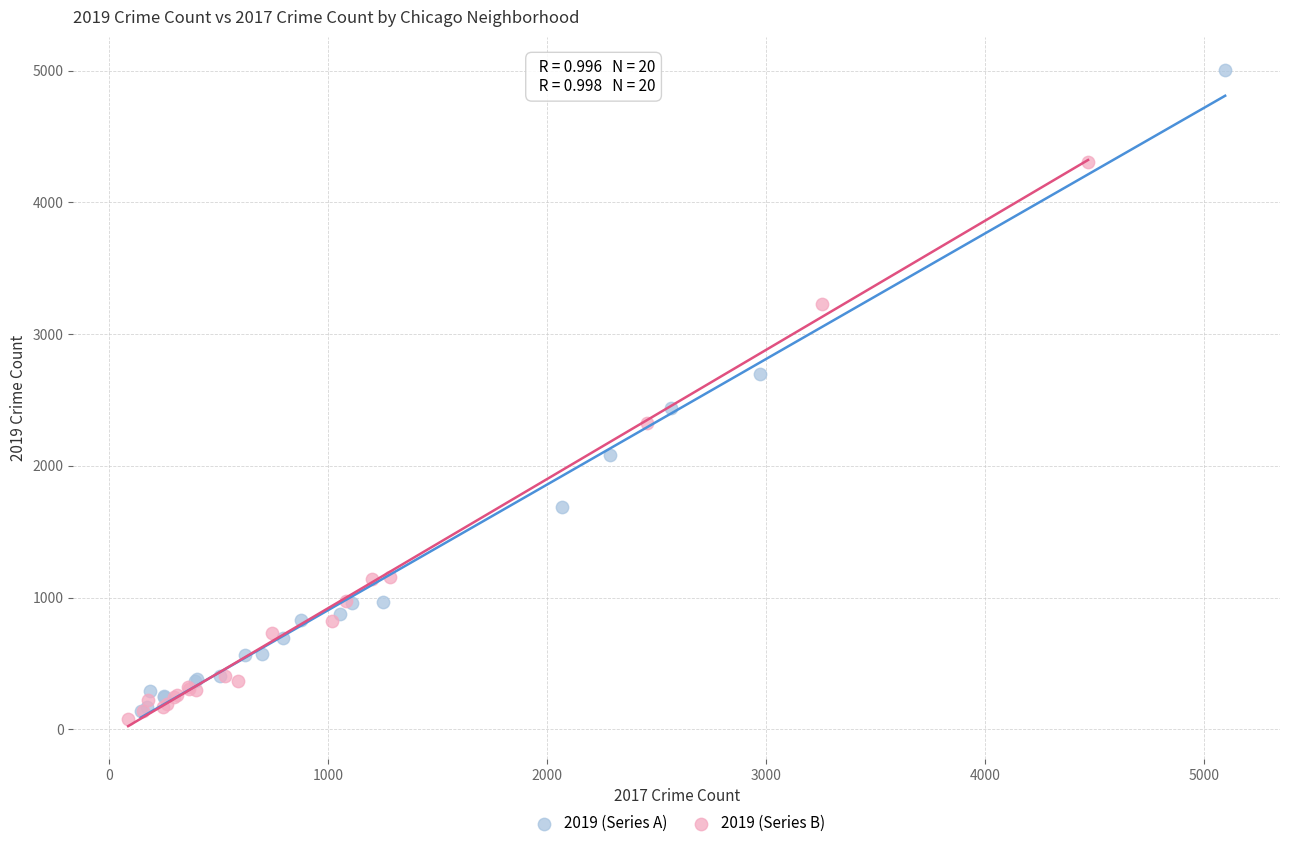

Which series has the widest spread of Y values?

2019 (Series A)